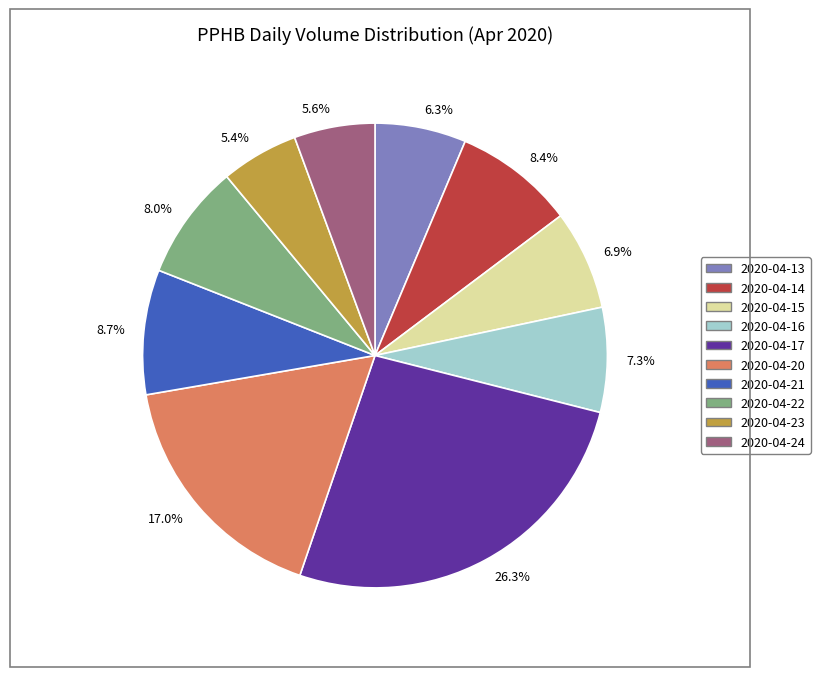

Approximately how many times larger is the value at 7.3% compared to 8.0%?

0.9